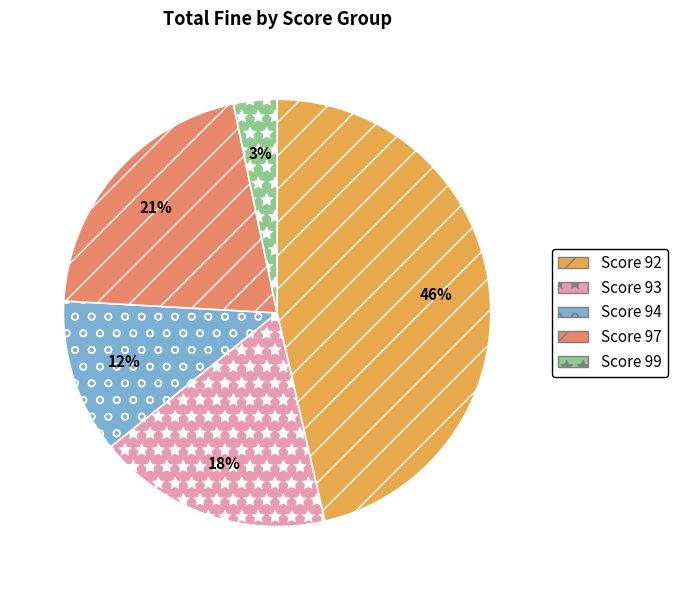

Combined, do Score 99 and Score 94 account for over 50%?

No